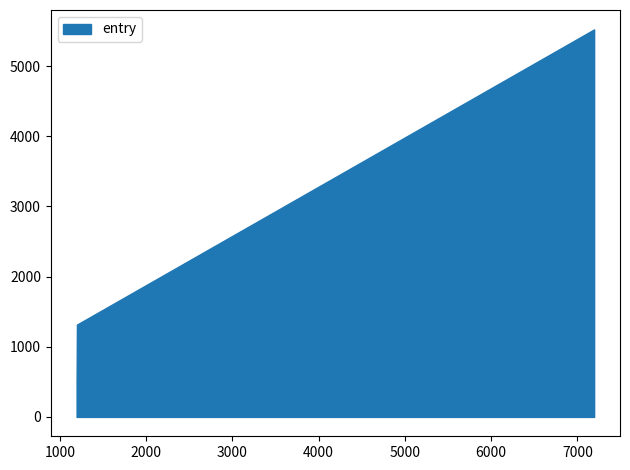

What is the maximum value shown in the chart?

5524.4